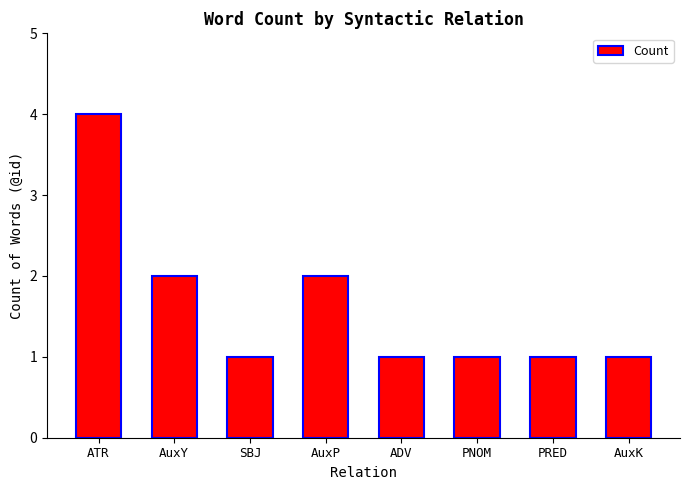

How many bars are there in total?

8